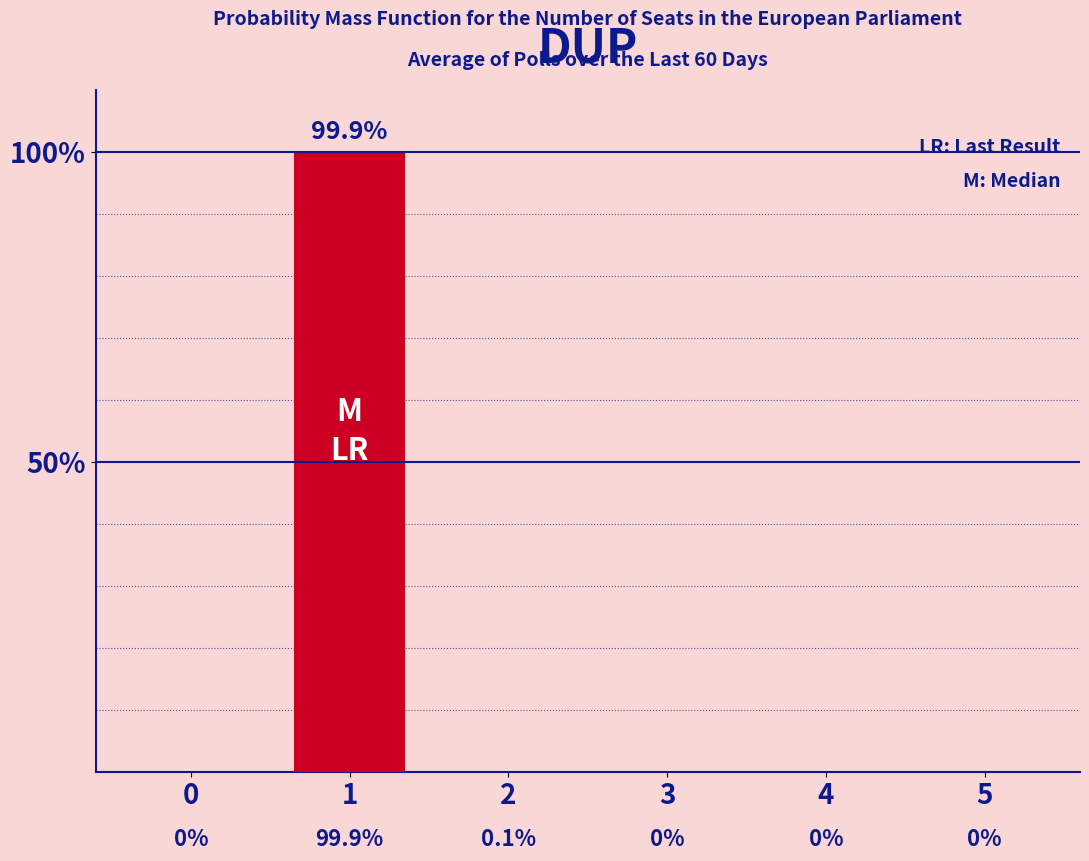

What is the average value?

16.7